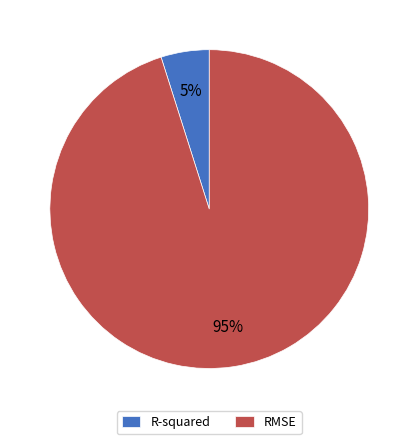

Which slice is the largest?

RMSE